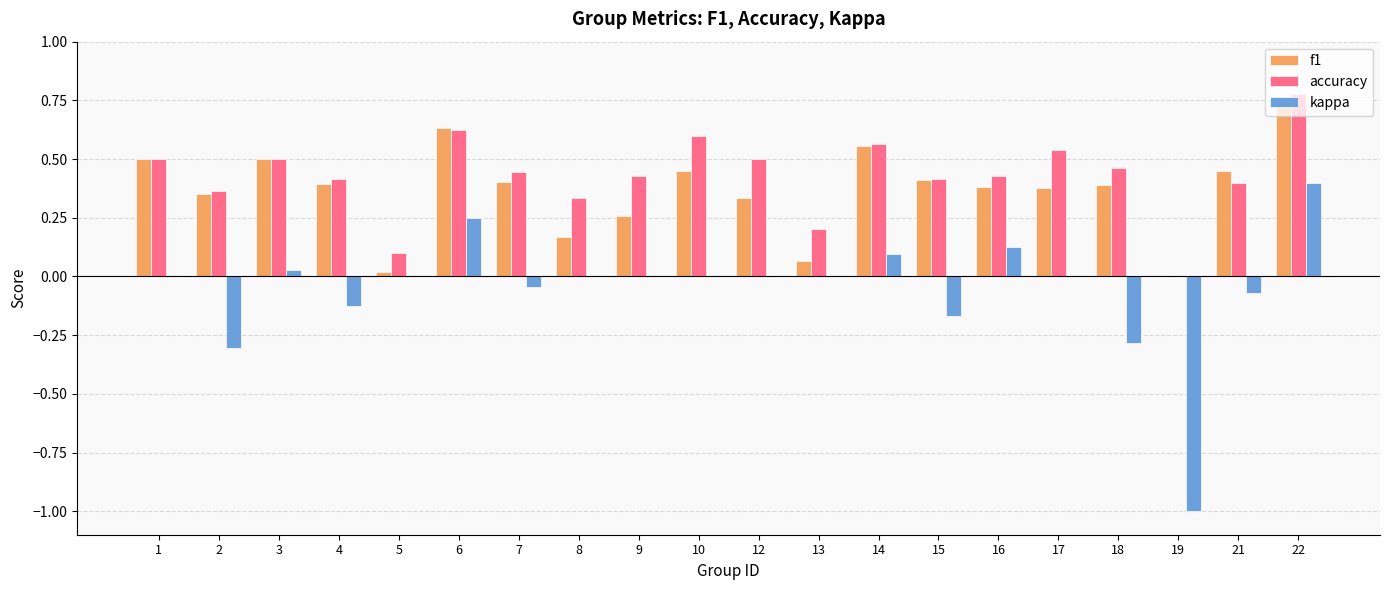

At which category does the chart reach its peak across all series?

22